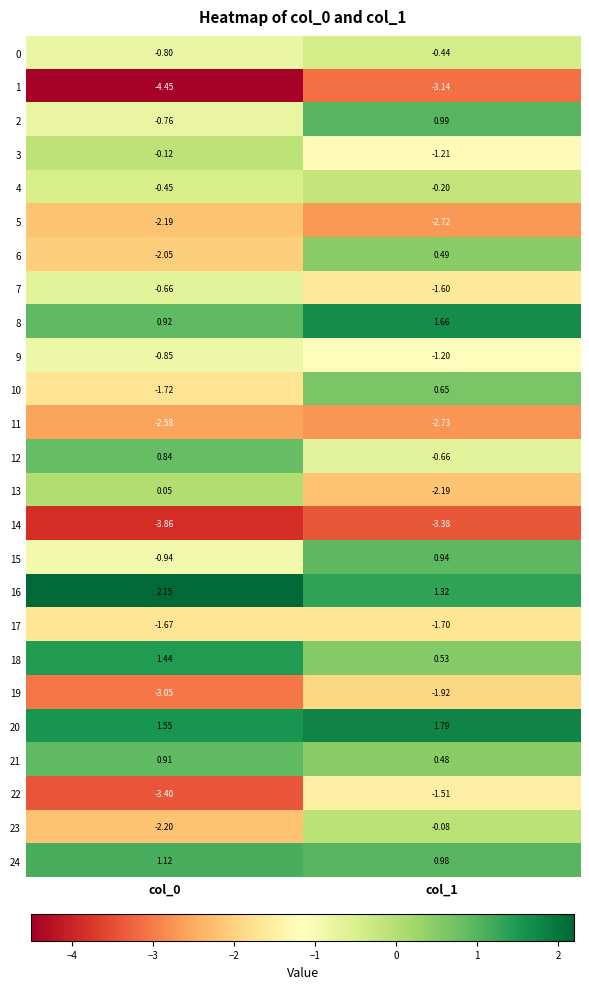

Is the value of 24 at col_0 greater than the value of 21 at col_0?

Yes